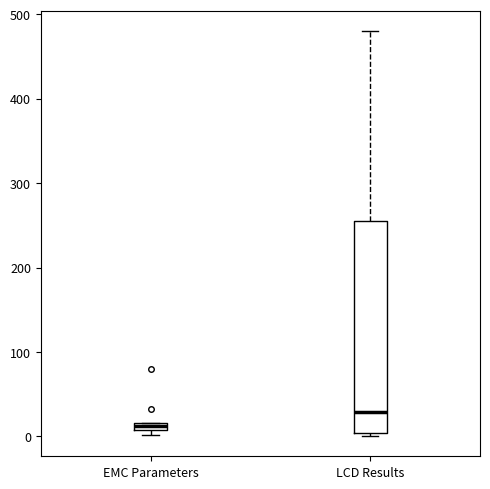

Which box has the highest median line?

LCD Results